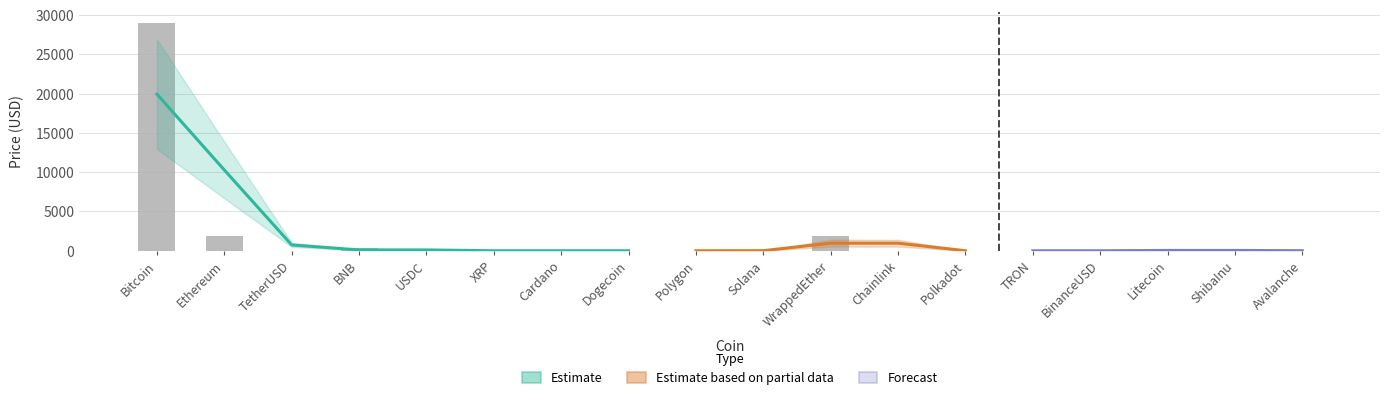

Is it true that the value at Ethereum is 1246.3?

False